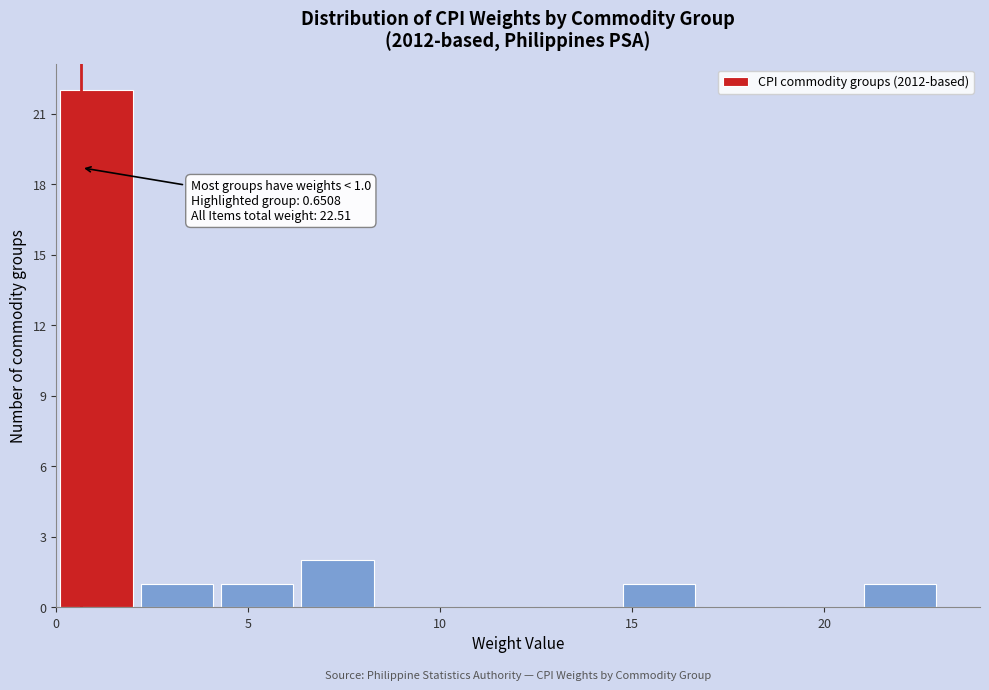

Over which range of the x-axis is the bar tallest?

0.0 to 2.0